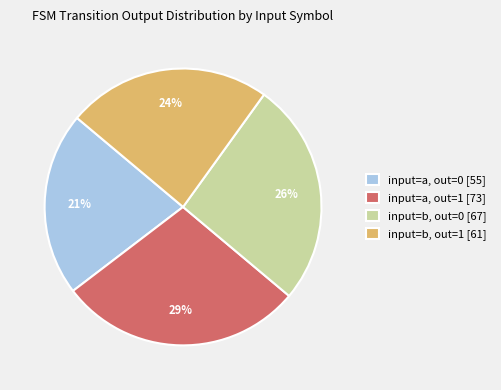

Which slice is the smallest?

input=a, out=0 [55]